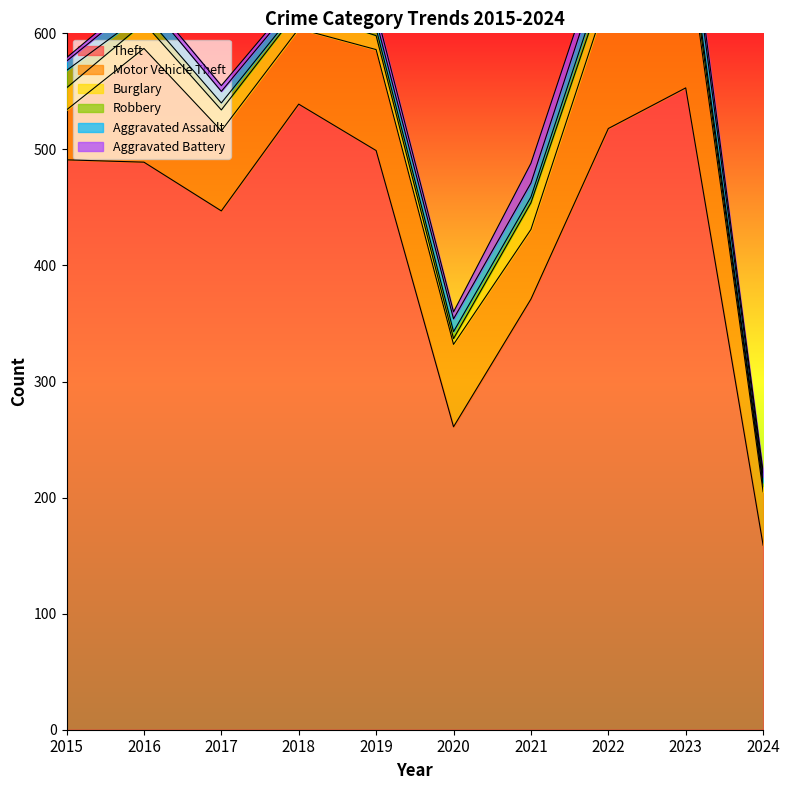

Reading left to right, what are all the values shown in this chart?

Theft: 2015=491	2016=489	2017=447	2018=539	2019=499	2020=261	2021=371	2022=518	2023=553	2024=159
Motor Vehicle Theft: 2015=43	2016=98	2017=69	2018=65	2019=87	2020=71	2021=60	2022=116	2023=133	2024=46
Burglary: 2015=19	2016=22	2017=18	2018=16	2019=12	2020=5	2021=23	2022=16	2023=9	2024=5
Robbery: 2015=15	2016=8	2017=6	2018=3	2019=6	2020=6	2021=5	2022=10	2023=7	2024=3
Aggravated Assault: 2015=8	2016=13	2017=10	2018=7	2019=7	2020=11	2021=12	2022=15	2023=19	2024=5
Aggravated Battery: 2015=3	2016=5	2017=5	2018=4	2019=8	2020=6	2021=17	2022=13	2023=11	2024=4